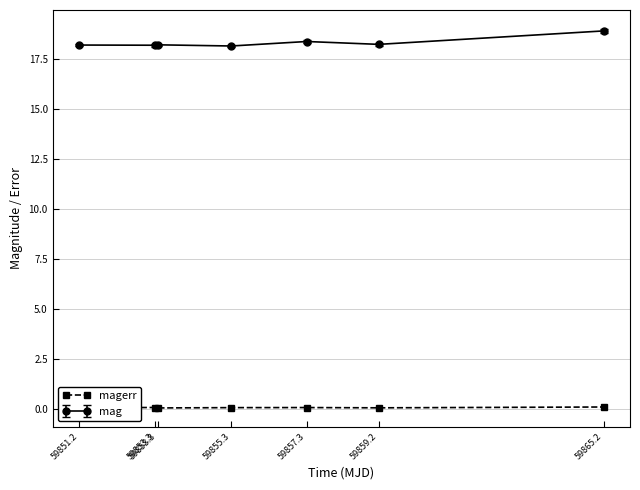

Count the number of data series in this chart.

2